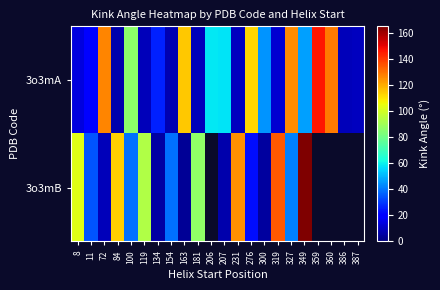

Rank the series at 319 from highest to lowest value.

3o3mB, 3o3mA